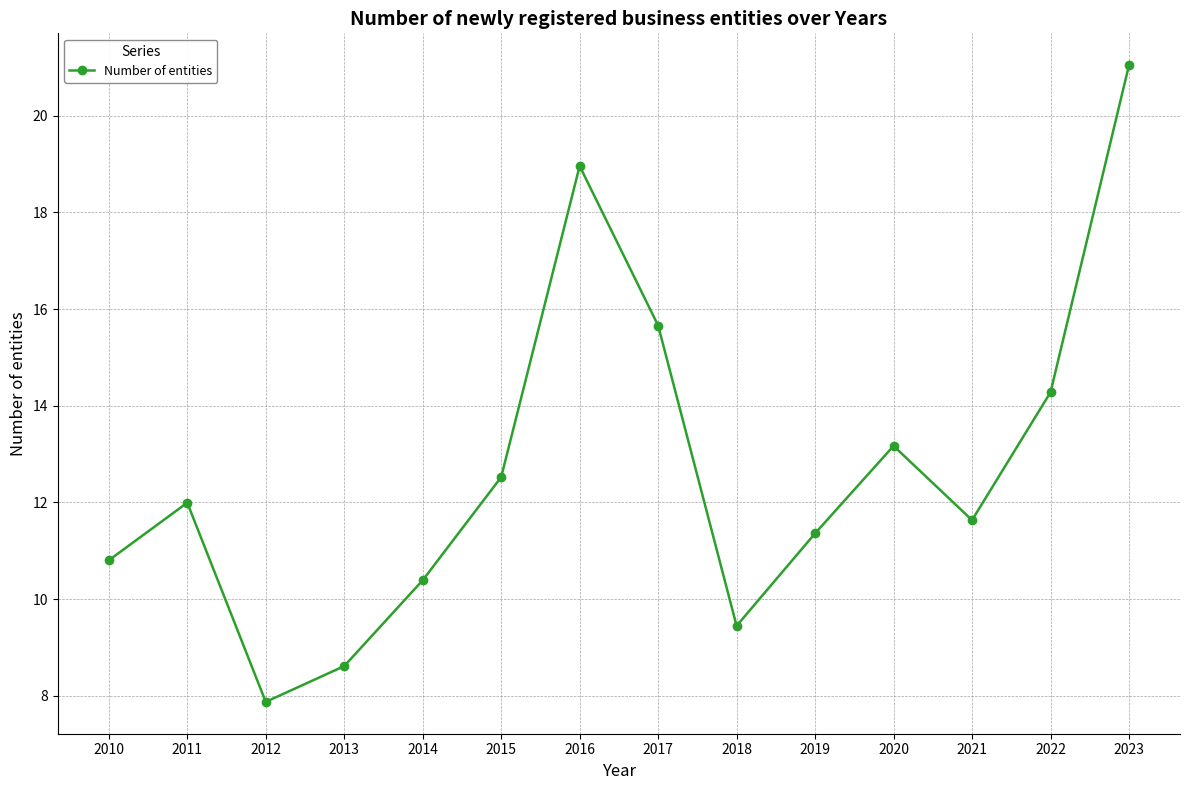

Rank the categories by value from lowest to highest.

2012, 2013, 2018, 2014, 2010, 2019, 2021, 2011, 2015, 2020, 2022, 2017, 2016, 2023